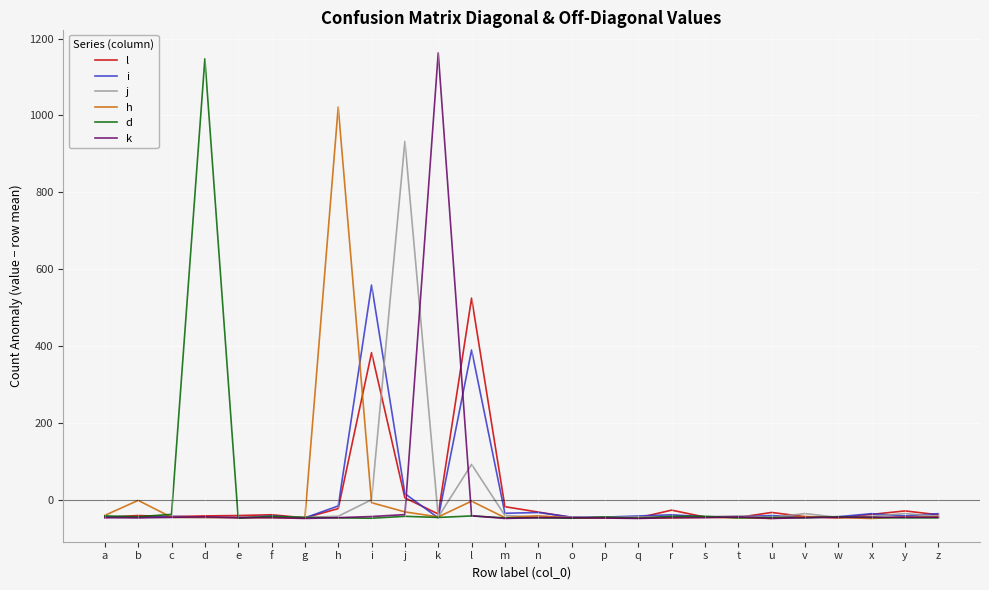

Does the chart display data point markers on the line(s)?

No